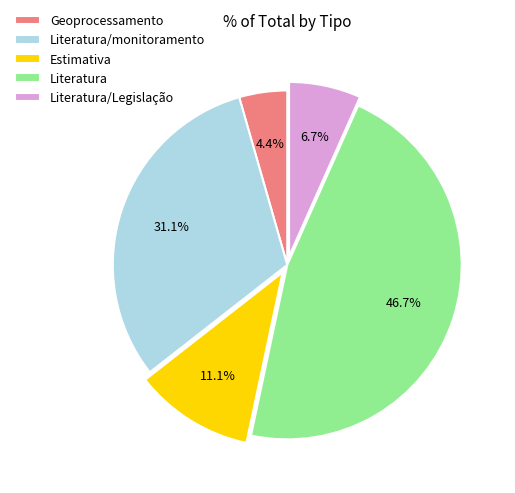

How many slices are in this pie chart?

5